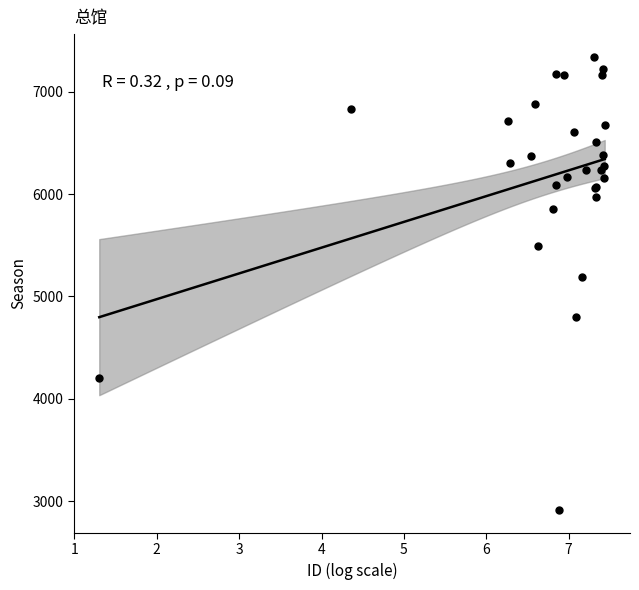

What Y value in the scatter plot is closest to 5127?

5186